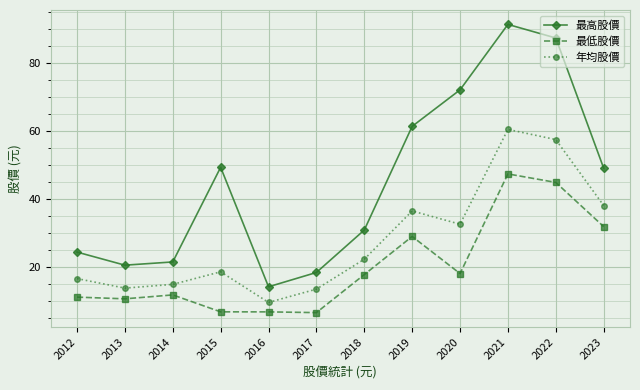

Is the value of 最高股價 at 2014 greater than the value of 年均股價 at 2022?

No